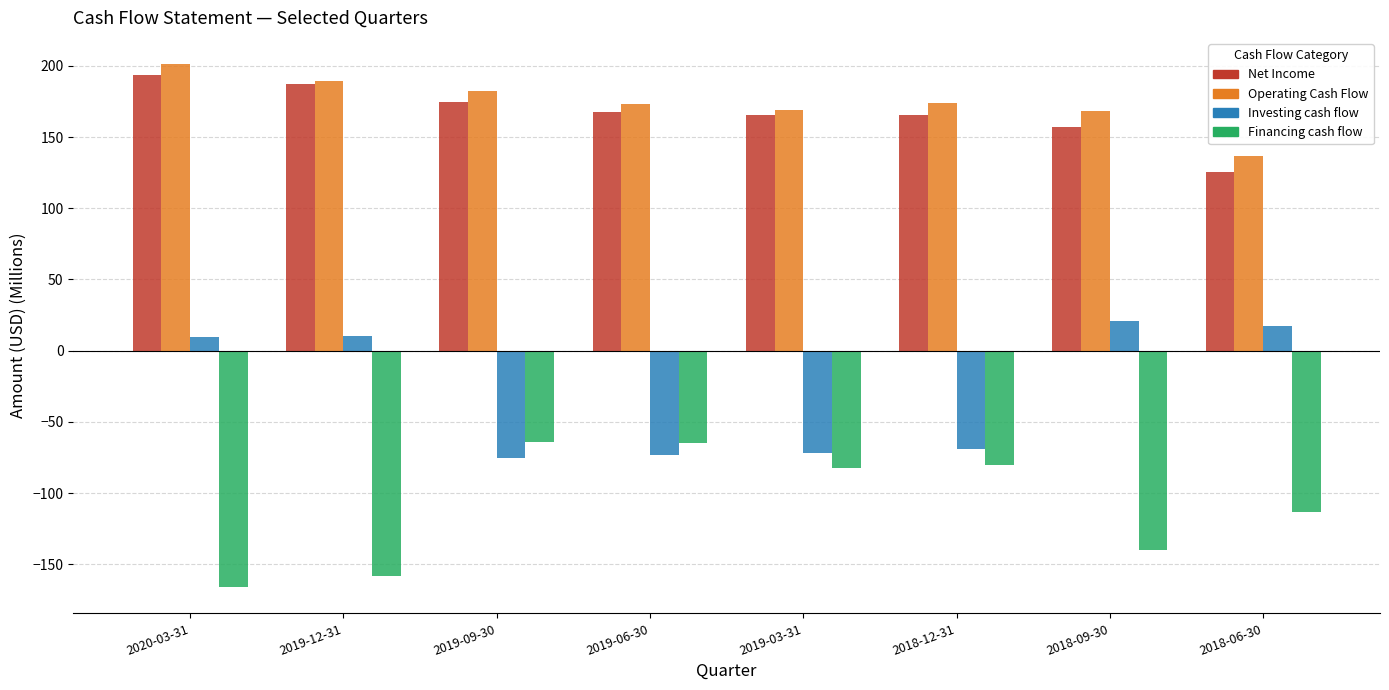

Which category has the lowest value in the Operating Cash Flow series?

2018-06-30